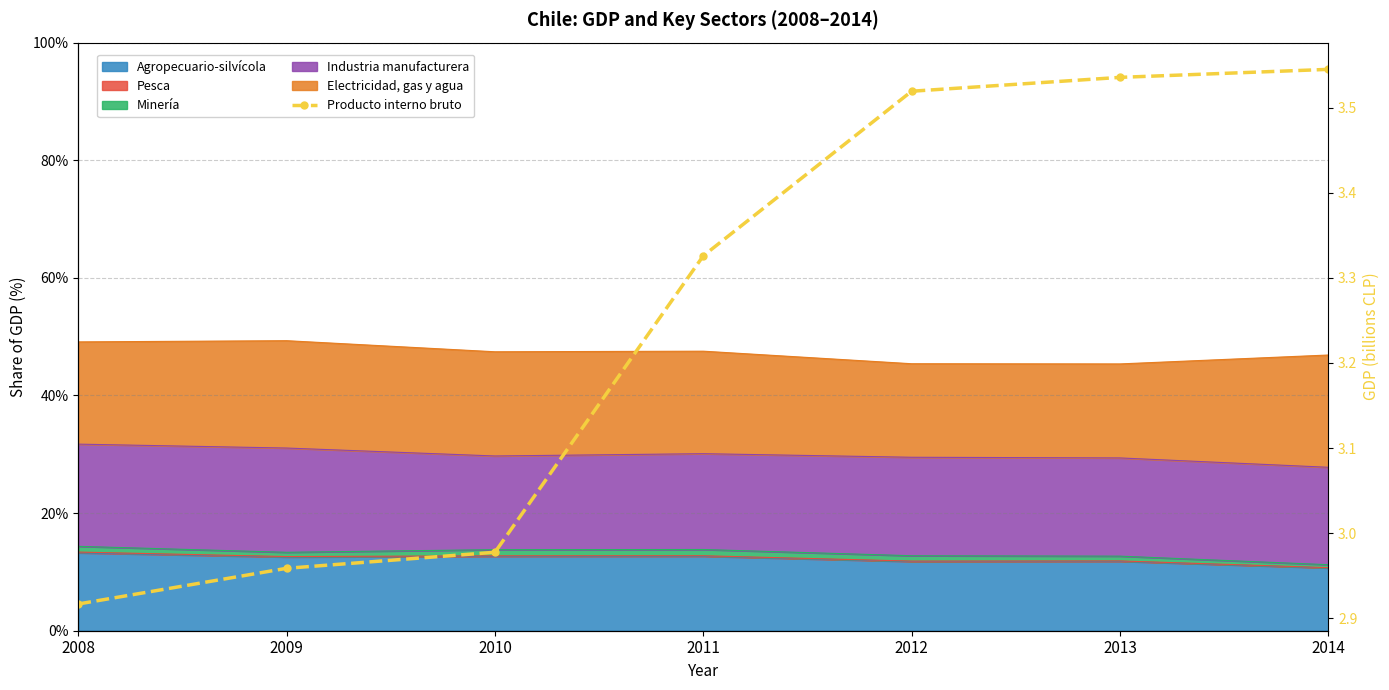

What is the minimum value shown in the chart?

2.9